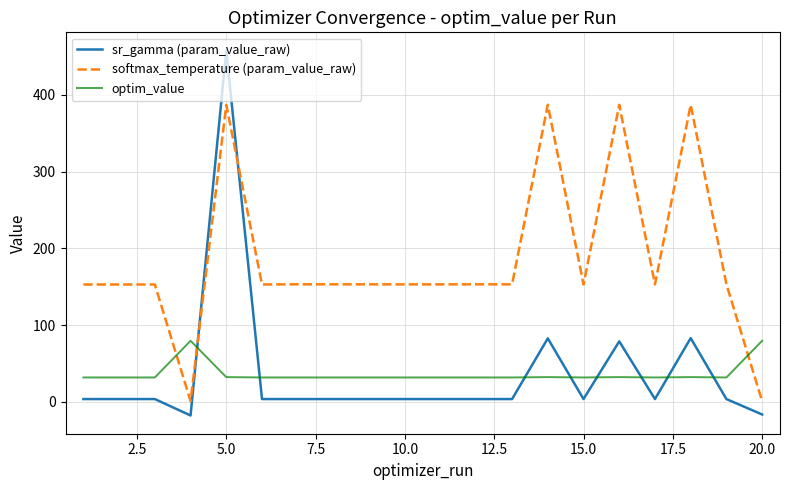

True or false: sr_gamma (param_value_raw) and softmax_temperature (param_value_raw) cross at least once.

True